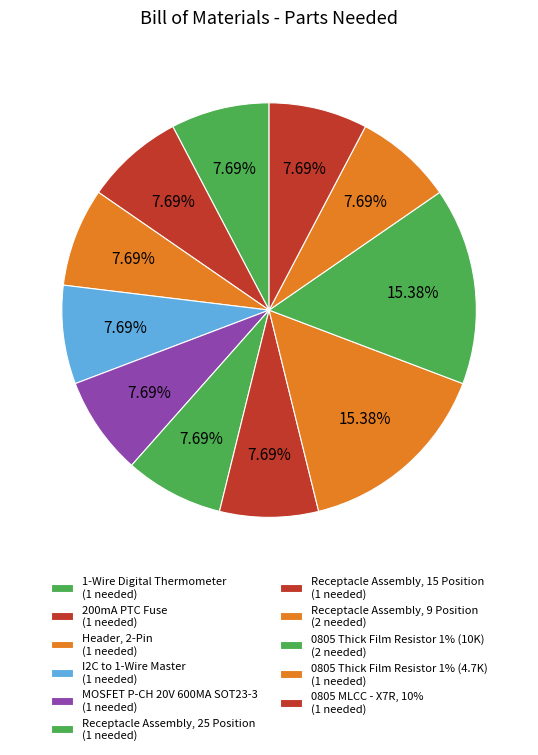

How many slices are in this pie chart?

11